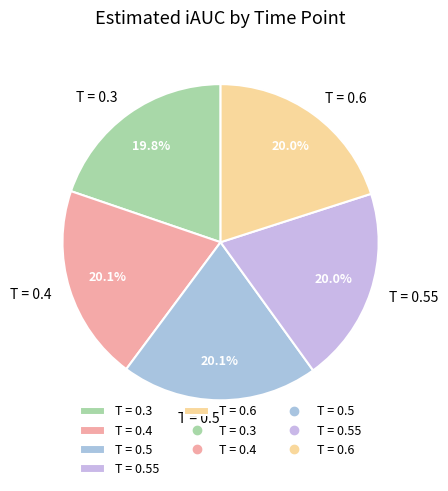

Does any single category account for the majority?

No